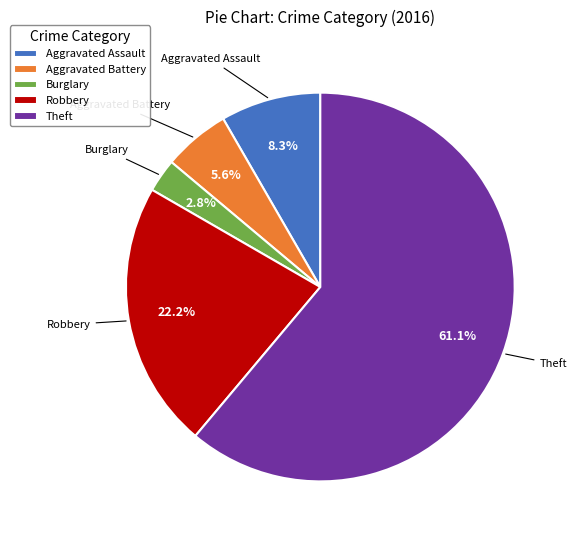

What percentage is the Theft slice, to the nearest percent?

61%